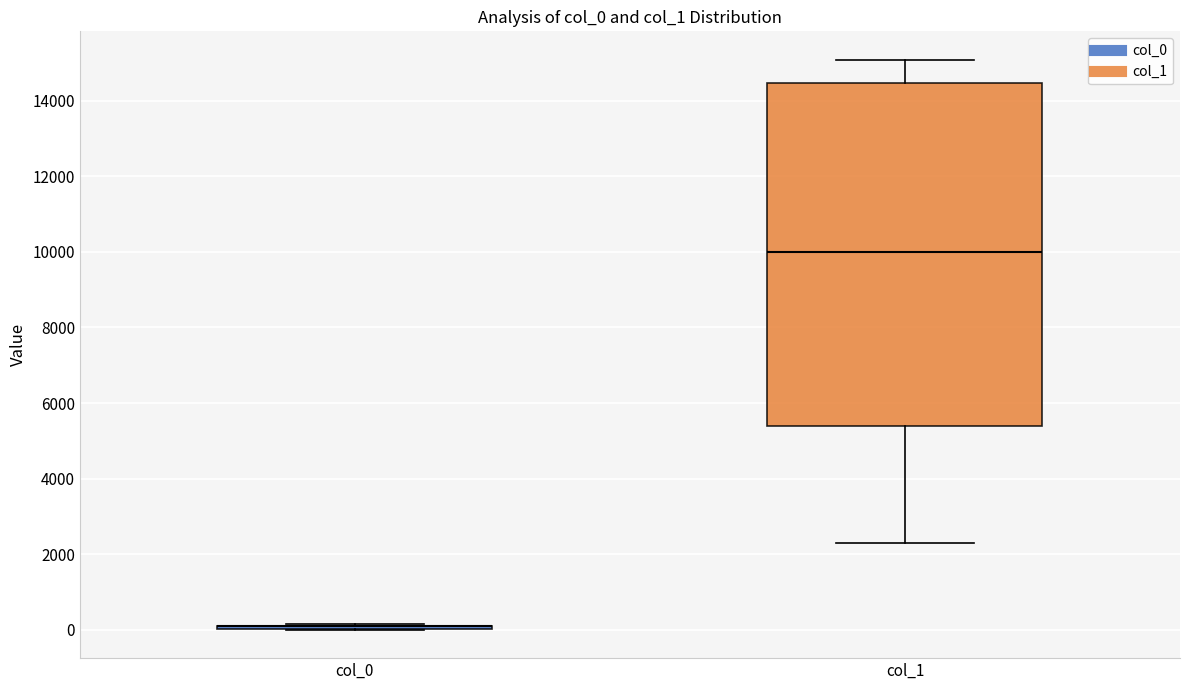

Comparing the boxes themselves (not the whiskers), which one is the tallest?

col_1